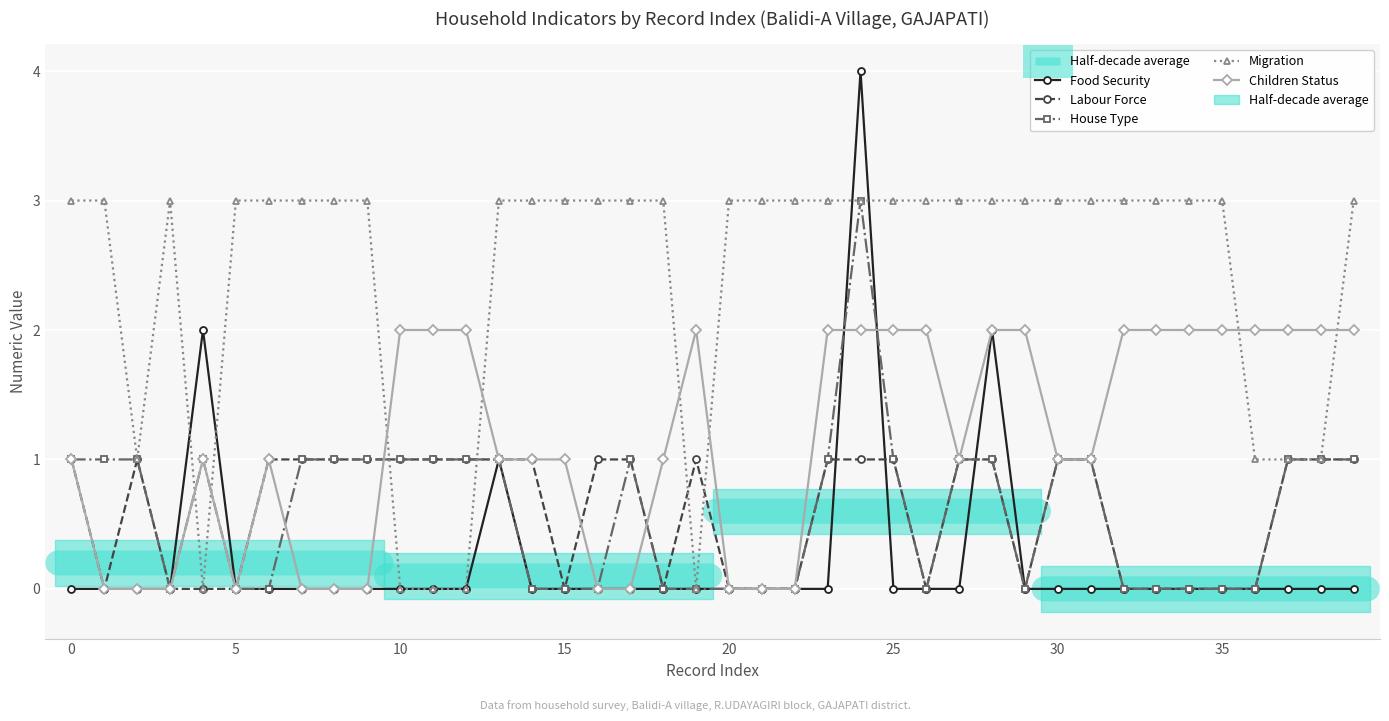

What is the difference between the maximum and minimum values in the Children Status series?

2